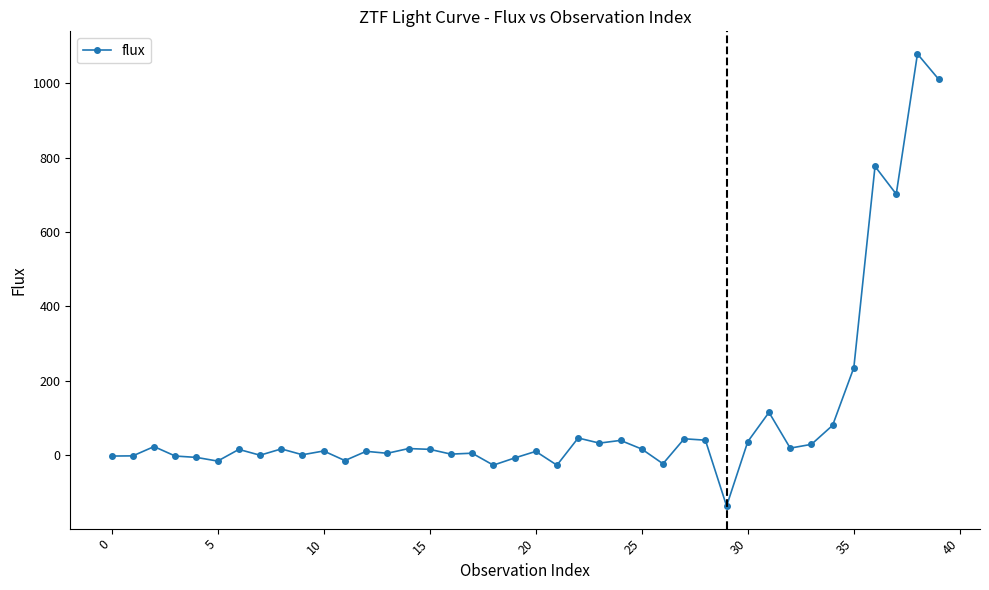

True or false: the data has more than 0 interior local peaks.

True